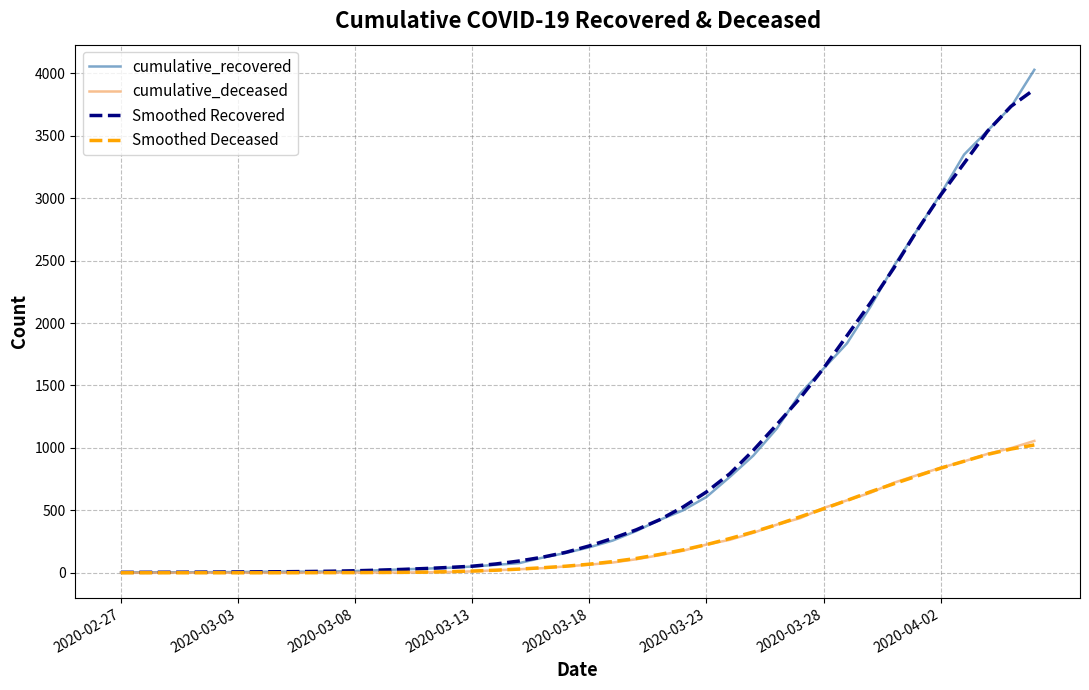

What is the sum of all cumulative_deceased values?

10349.0